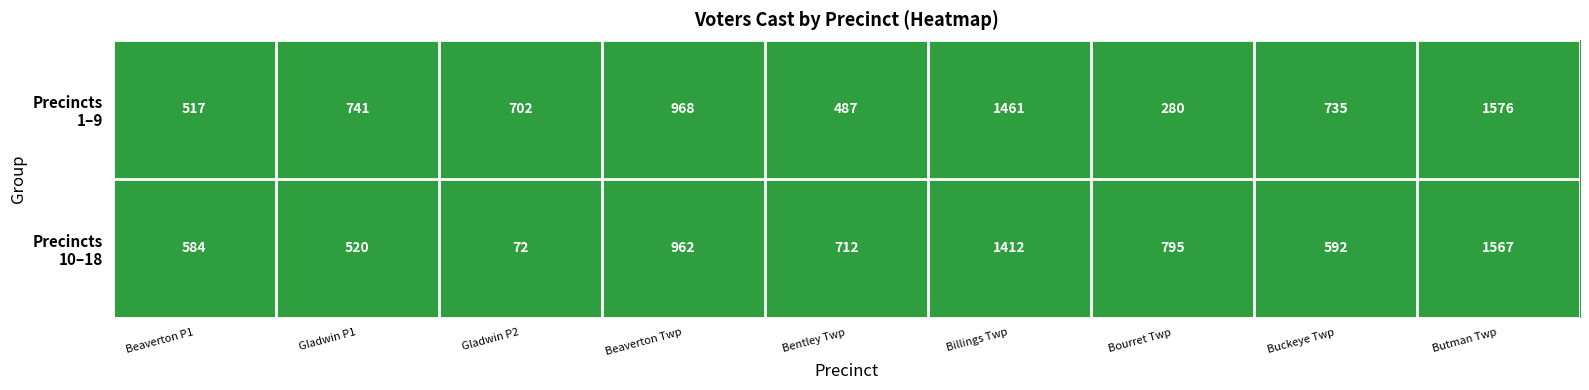

At how many categories does at least one series exceed 599?

8